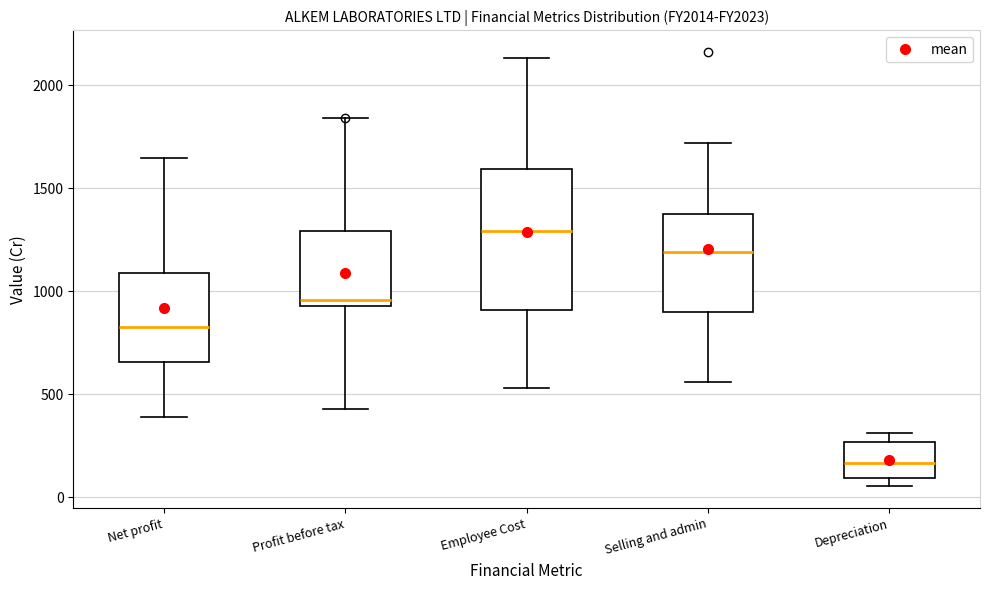

Which box is the tallest, from its lower edge to its upper edge?

Employee Cost